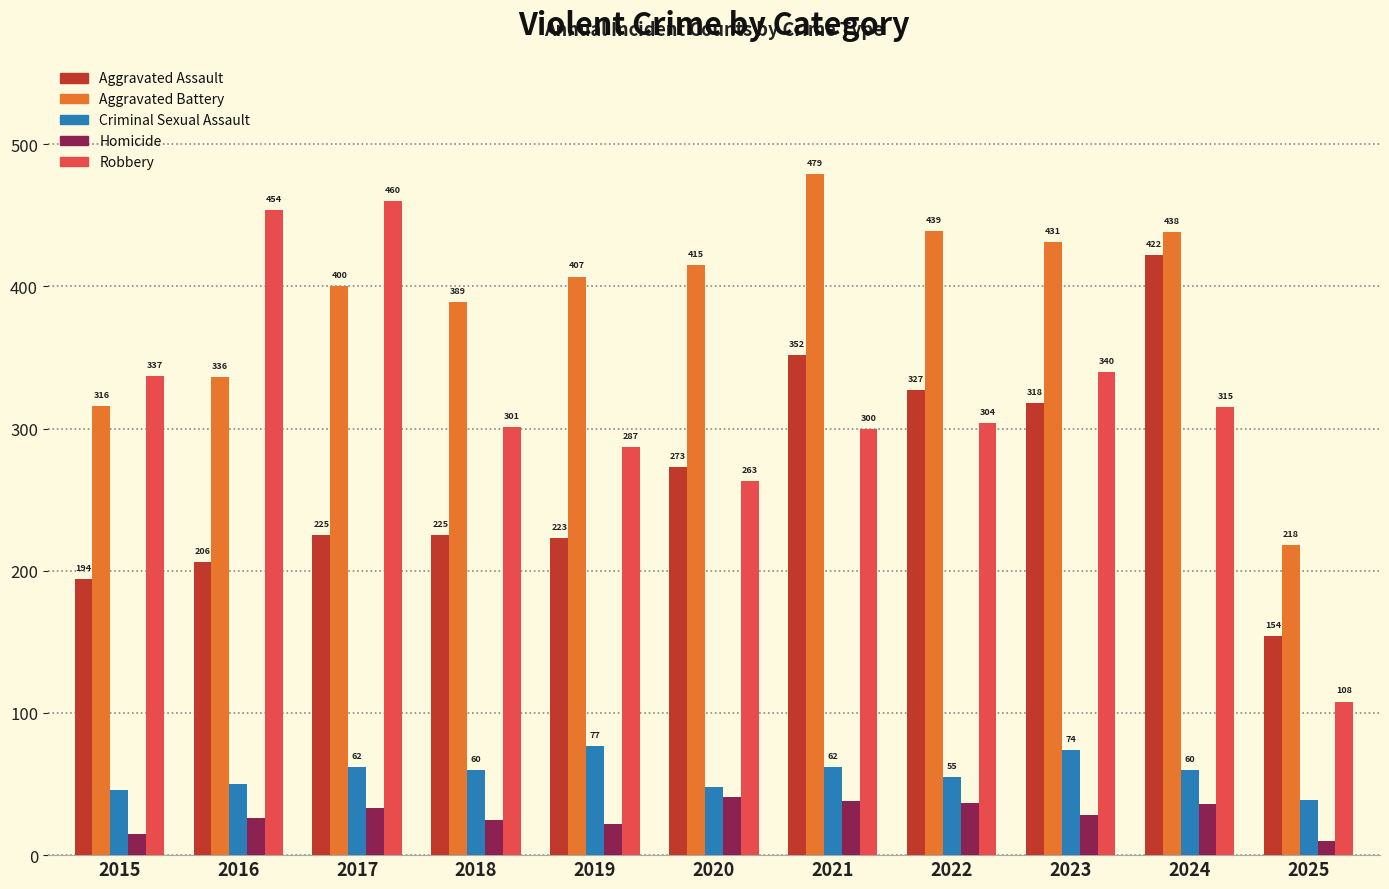

What is the difference between the highest and lowest values at 2018?

364